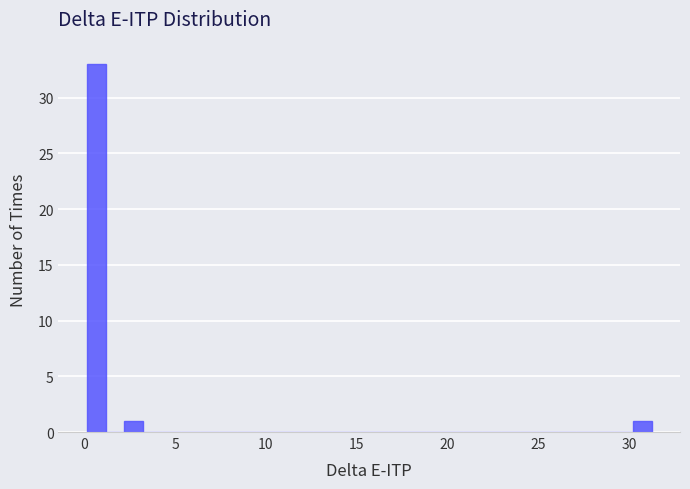

Around what value on the x-axis is the tallest bar? Give the approximate position of its centre, as read against the axis.

0.5